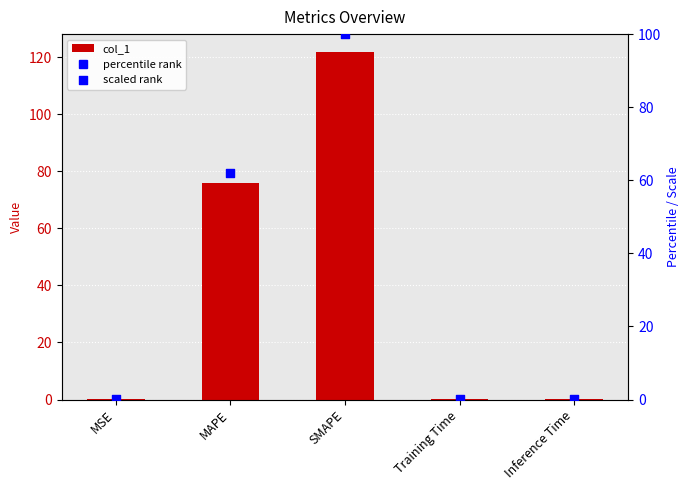

Which series reaches the minimum Y coordinate?

scaled rank